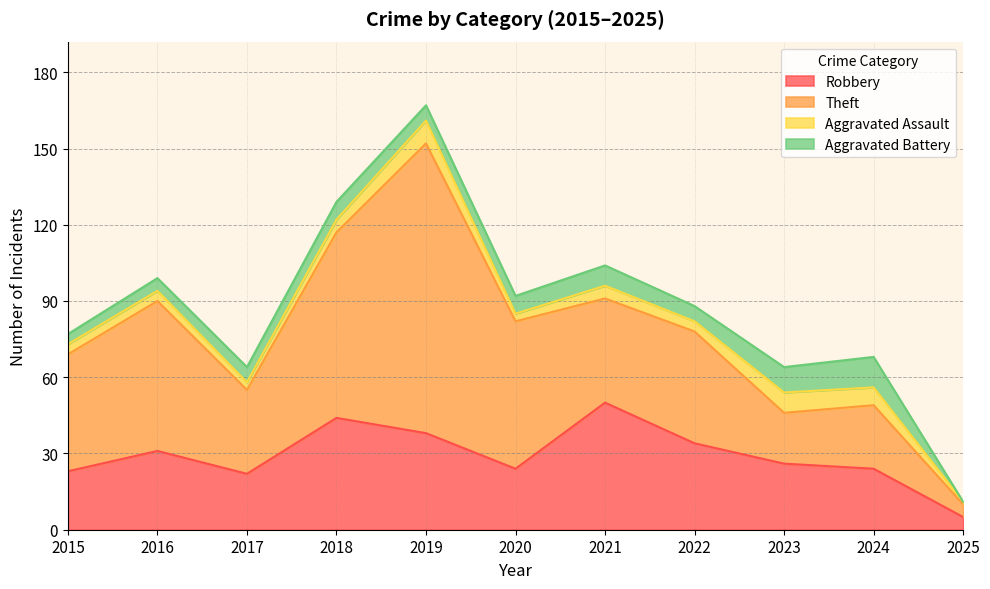

At how many categories does at least one series exceed 111?

1